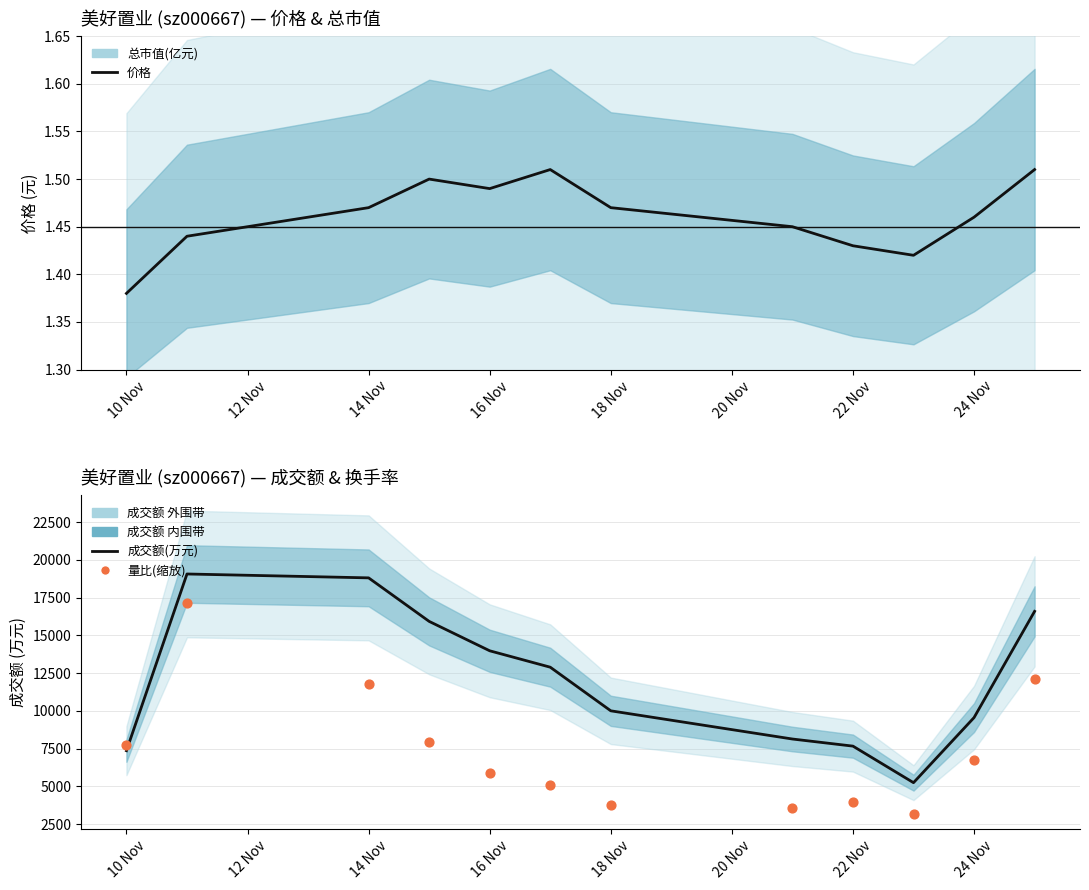

Which series contains the highest Y value?

成交额(万元)